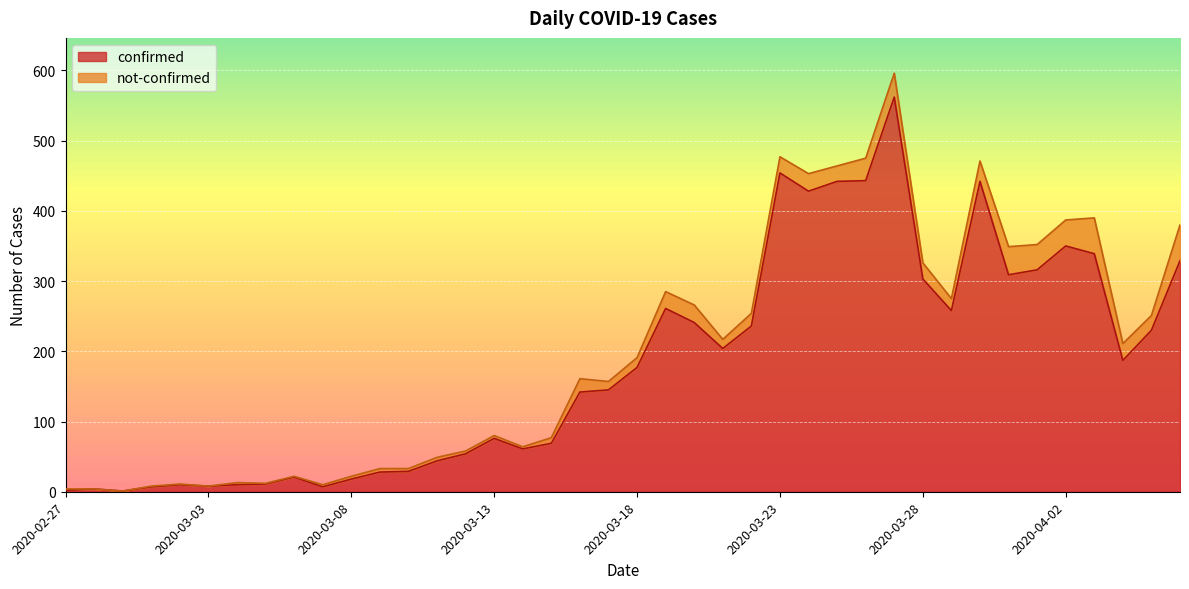

Rank the categories by value from highest to lowest.

2020-03-27, 2020-03-23, 2020-03-26, 2020-03-25, 2020-03-30, 2020-03-24, 2020-04-02, 2020-04-03, 2020-04-06, 2020-04-01, 2020-03-31, 2020-03-28, 2020-03-19, 2020-03-29, 2020-03-20, 2020-03-22, 2020-04-05, 2020-03-21, 2020-04-04, 2020-03-18, 2020-03-17, 2020-03-16, 2020-03-13, 2020-03-15, 2020-03-14, 2020-03-12, 2020-03-11, 2020-03-10, 2020-03-09, 2020-03-06, 2020-03-08, 2020-03-05, 2020-03-02, 2020-03-04, 2020-03-03, 2020-03-01, 2020-03-07, 2020-02-28, 2020-02-27, 2020-02-29